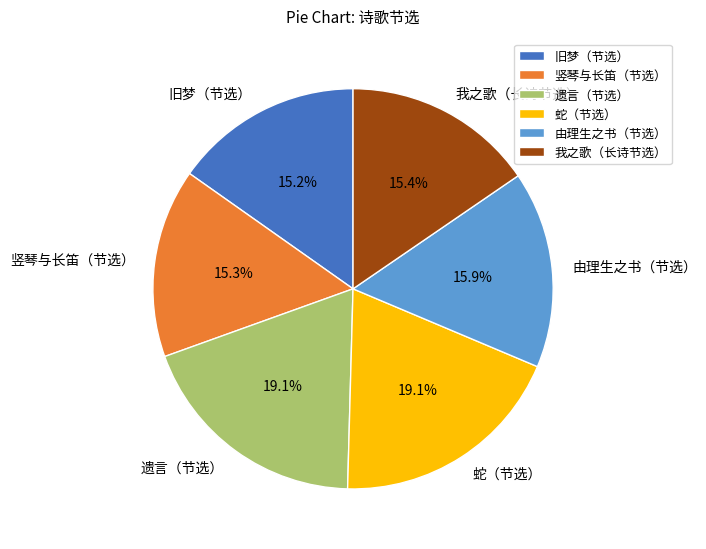

To the nearest percent, what portion does 蛇（节选） represent?

19%